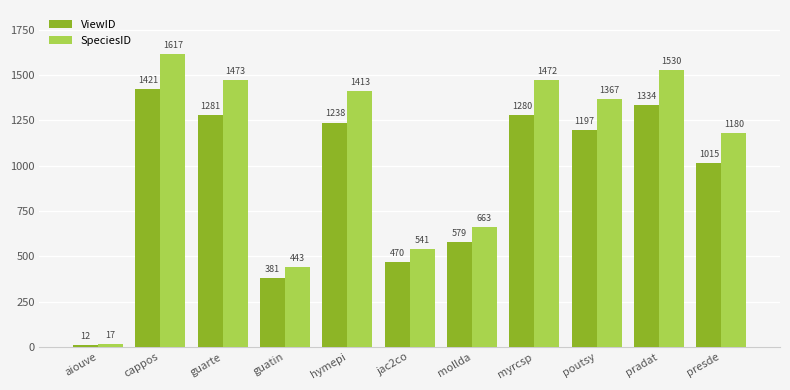

Where does the ViewID series first go above 1197?

cappos